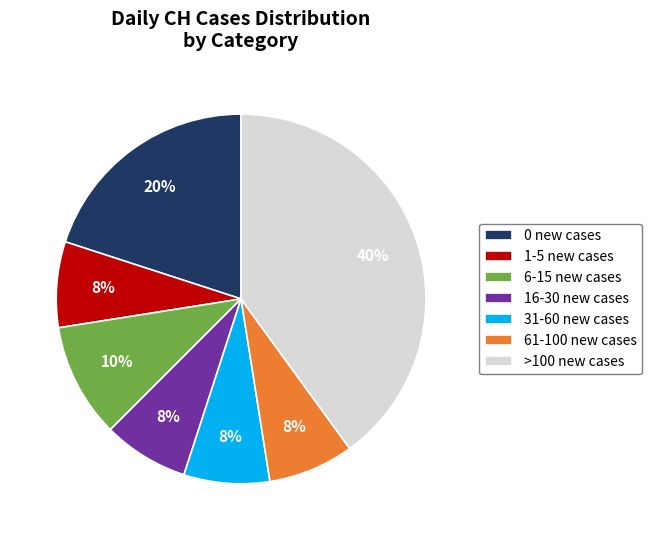

Is it true that 16-30 new cases is 21% of the pie?

False